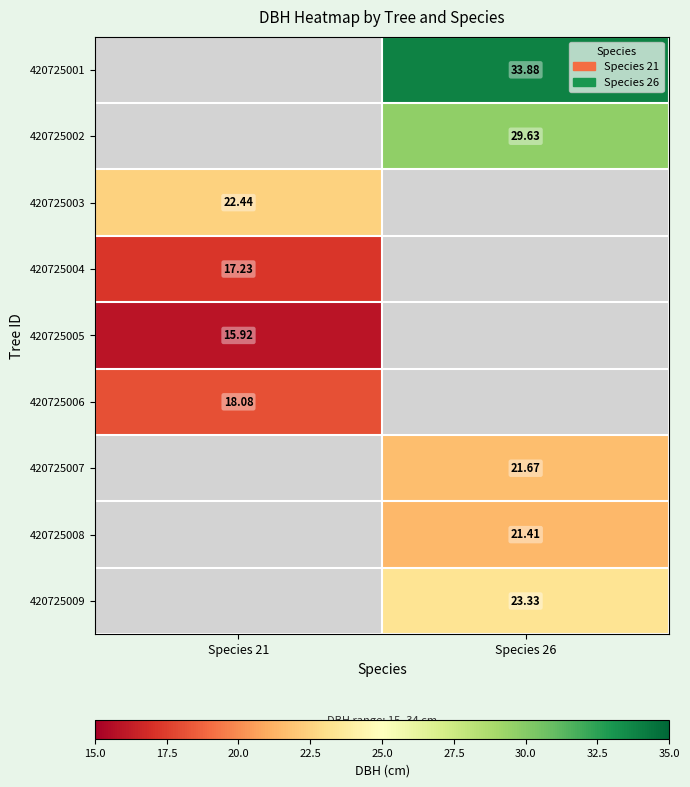

Is the value of 420725009 at Species 26 greater than the value of 420725003 at Species 21?

Yes